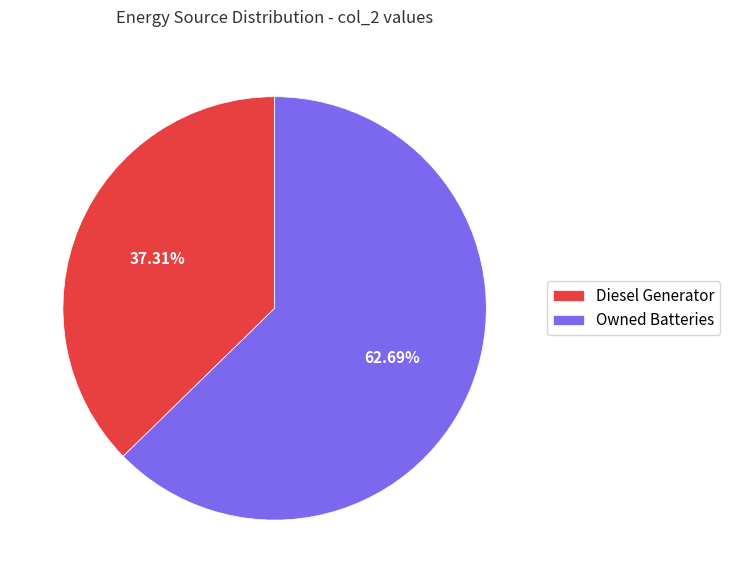

What portion of the pie excludes Owned Batteries?

37.3%